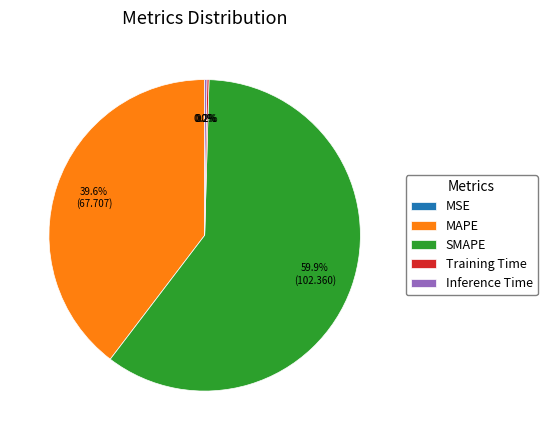

Which category accounts for the majority?

SMAPE